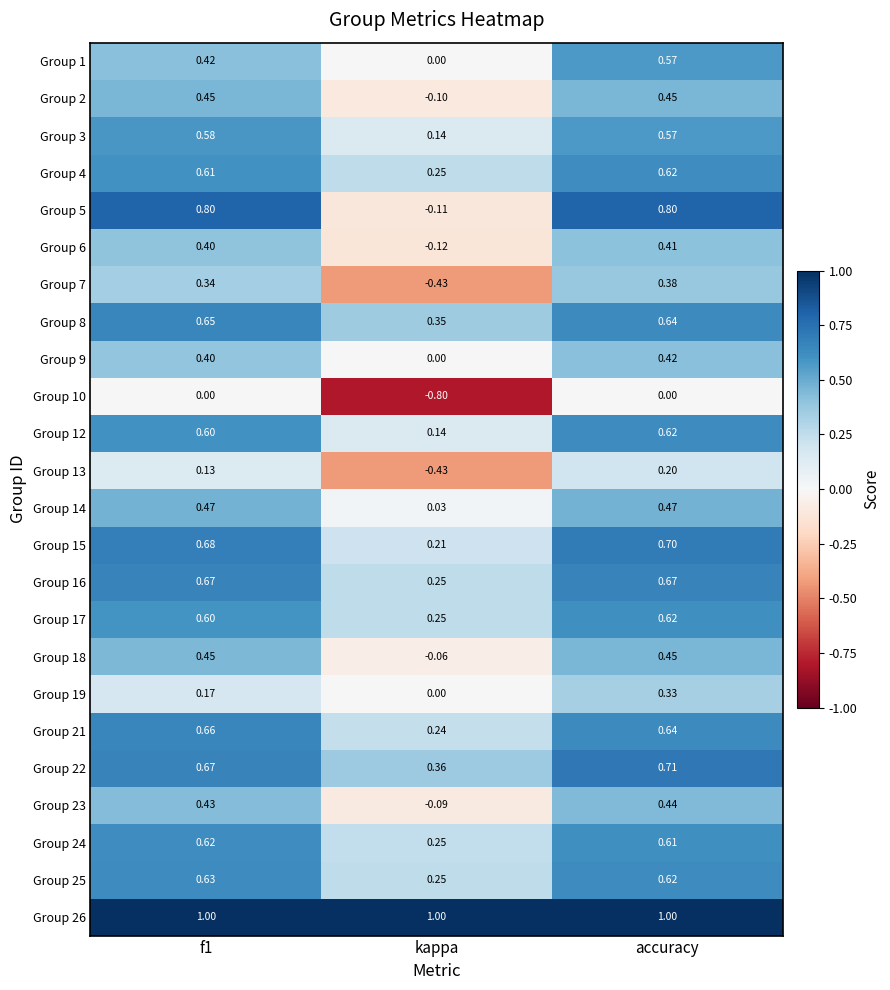

What is the greatest value displayed?

1.0